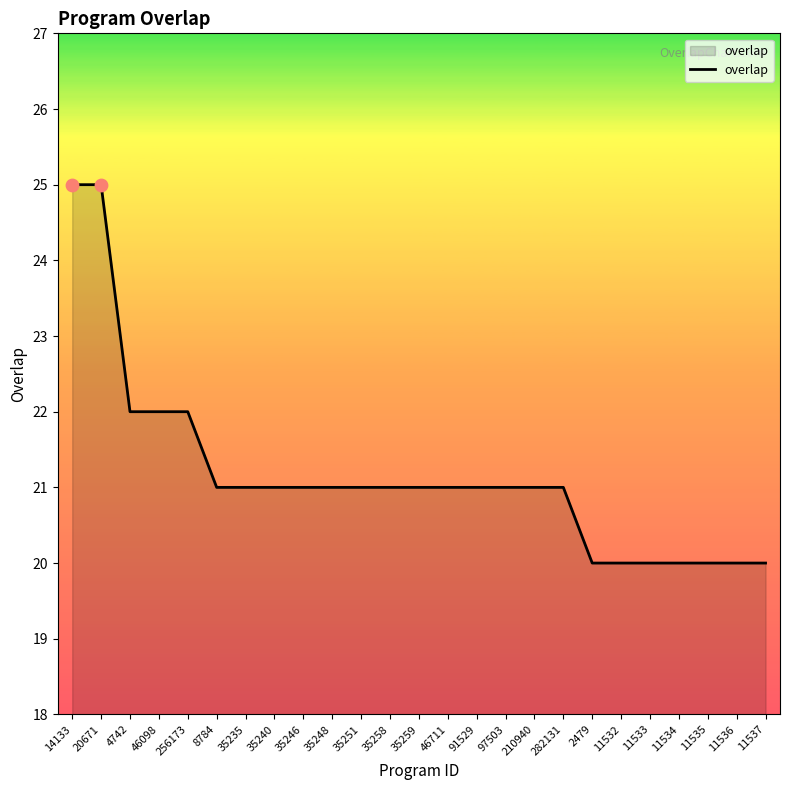

Which has a higher value, 46711 or 11537?

46711